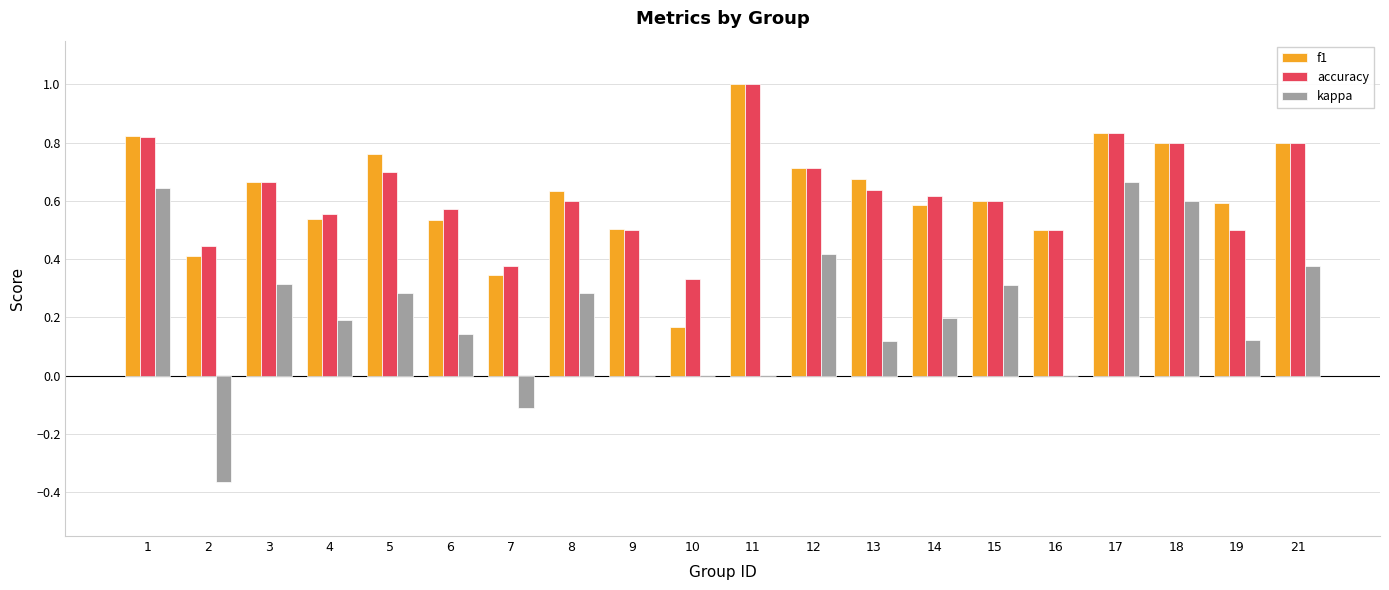

What is the sum of the accuracy values at 16 and 11?

1.5